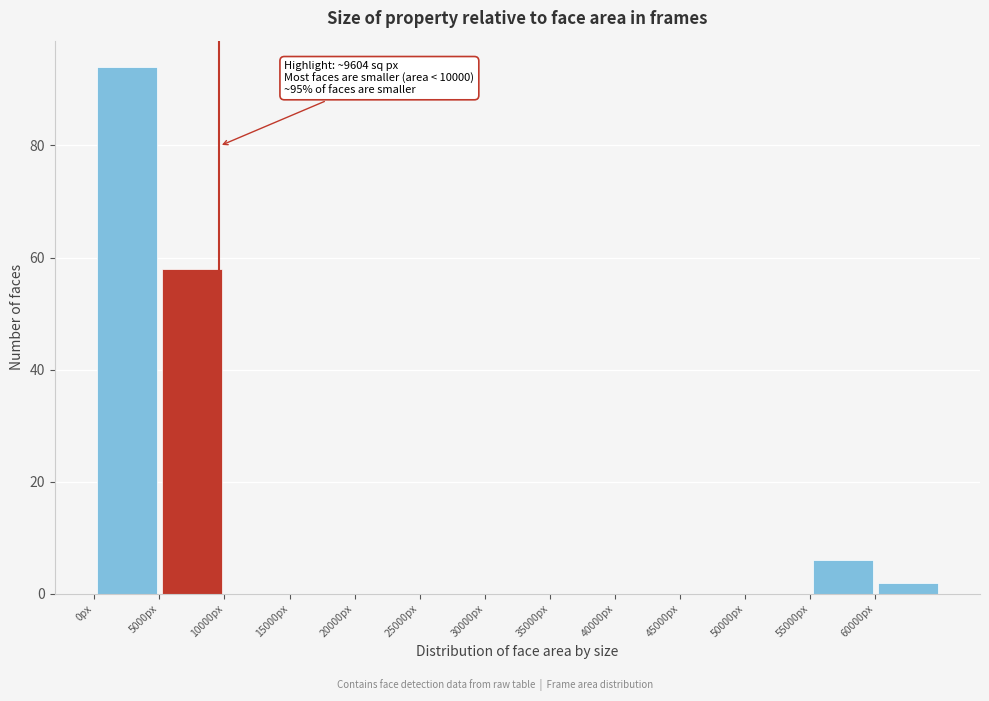

Over which range of the x-axis is the bar tallest?

0 to 5000